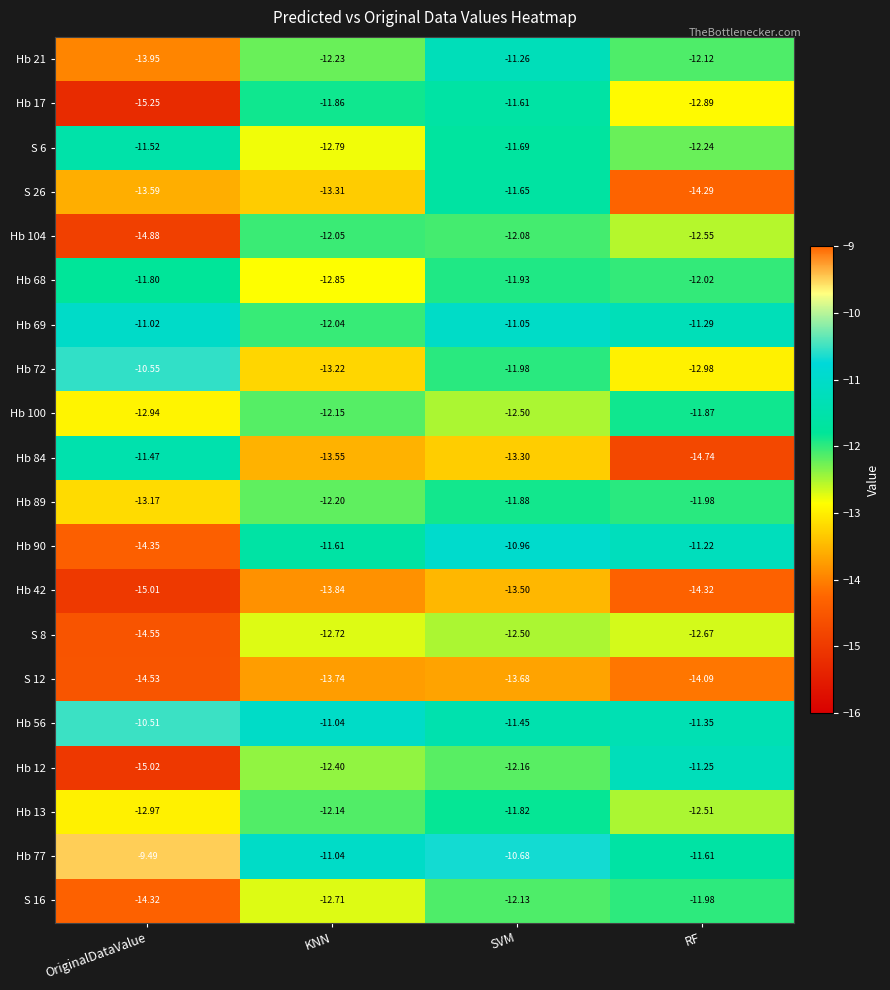

List the labels in order of Hb 84 value, largest first.

OriginalDataValue, SVM, KNN, RF